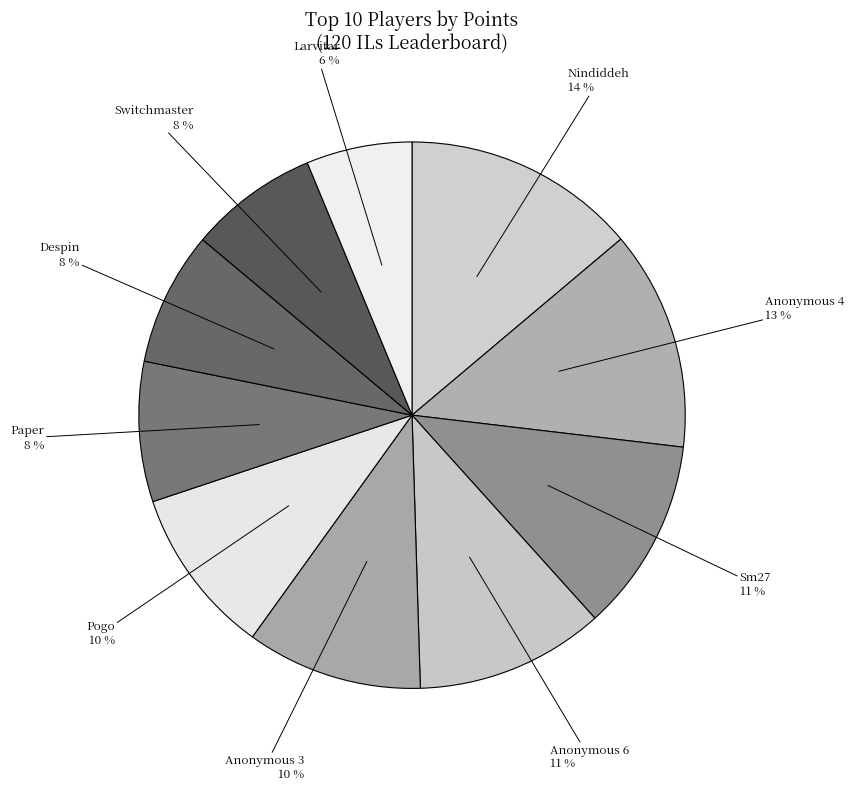

To the nearest percent, what portion does Pogo represent?

10%